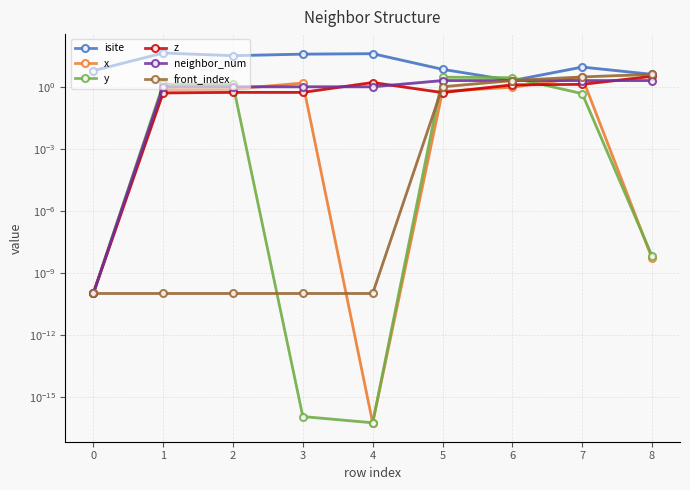

How many lines are shown in the chart?

6